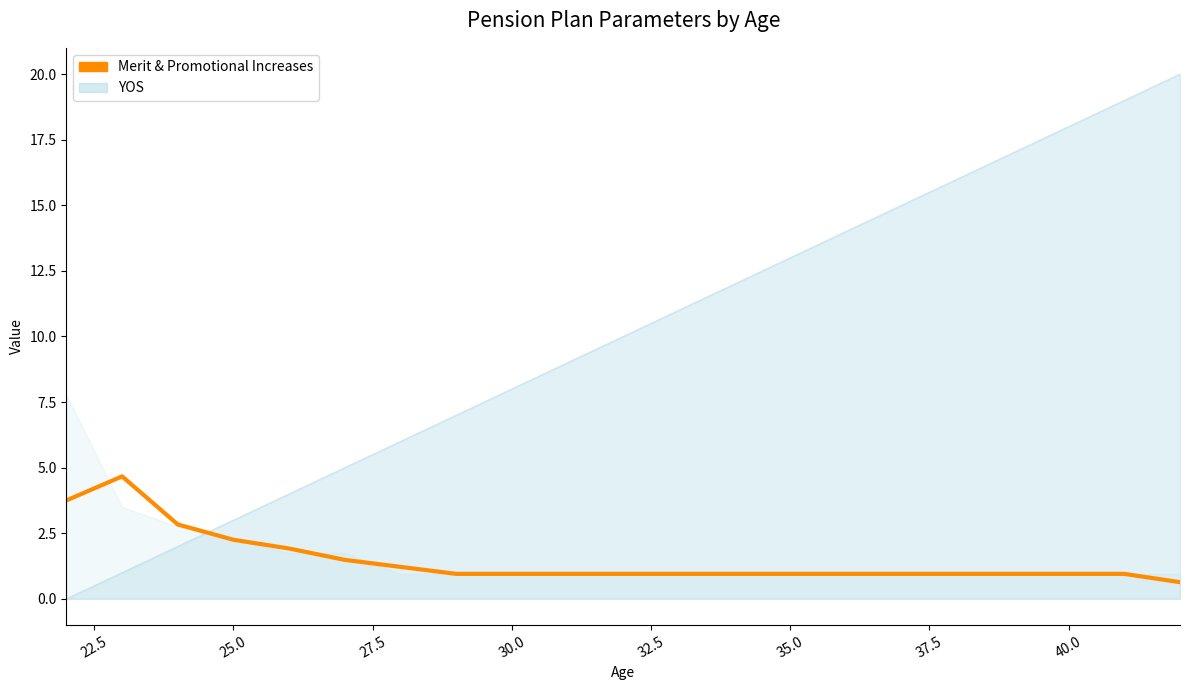

Reading left to right, what are all the values shown in this chart?

3.8	4.7	2.8	2.2	1.9	1.5	1.2	0.9	0.9	0.9	0.9	0.9	0.9	0.9	0.9	0.9	0.9	0.9	0.9	0.9	0.6